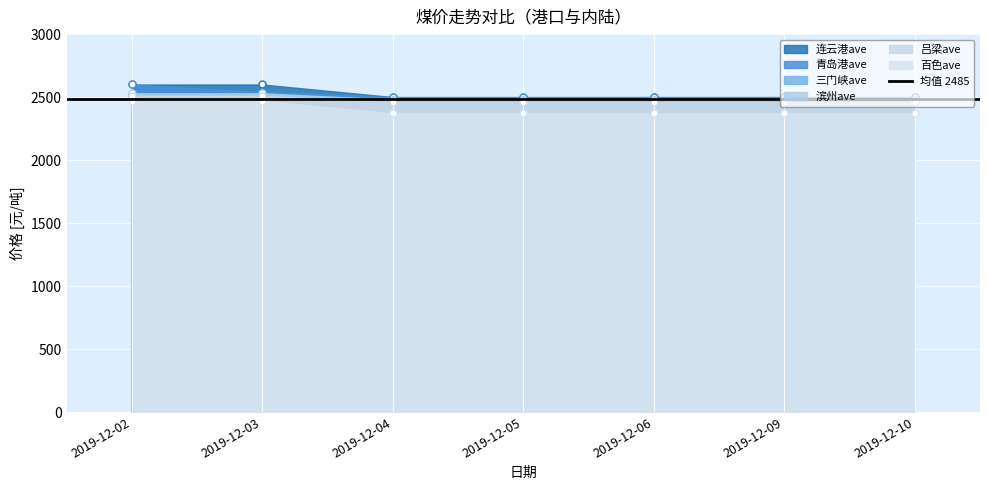

Where is 百色ave nearest to the value 2420?

2019-12-02